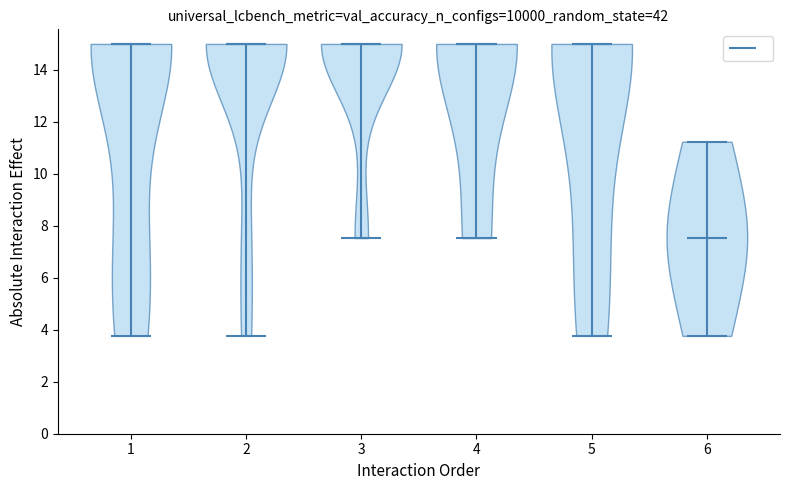

Reading left to right, read every violin against the y-axis: where its median line is, and the lowest and highest points it reaches. The values are not printed on the chart, so give them approximately, as read against the axis.

1: median line 15.0, lowest point 3.8, highest point 15.0
2: median line 15.0, lowest point 3.8, highest point 15.0
3: median line 15.0, lowest point 7.6, highest point 15.0
4: median line 15.0, lowest point 7.6, highest point 15.0
5: median line 15.0, lowest point 3.8, highest point 15.0
6: median line 7.6, lowest point 3.8, highest point 11.2